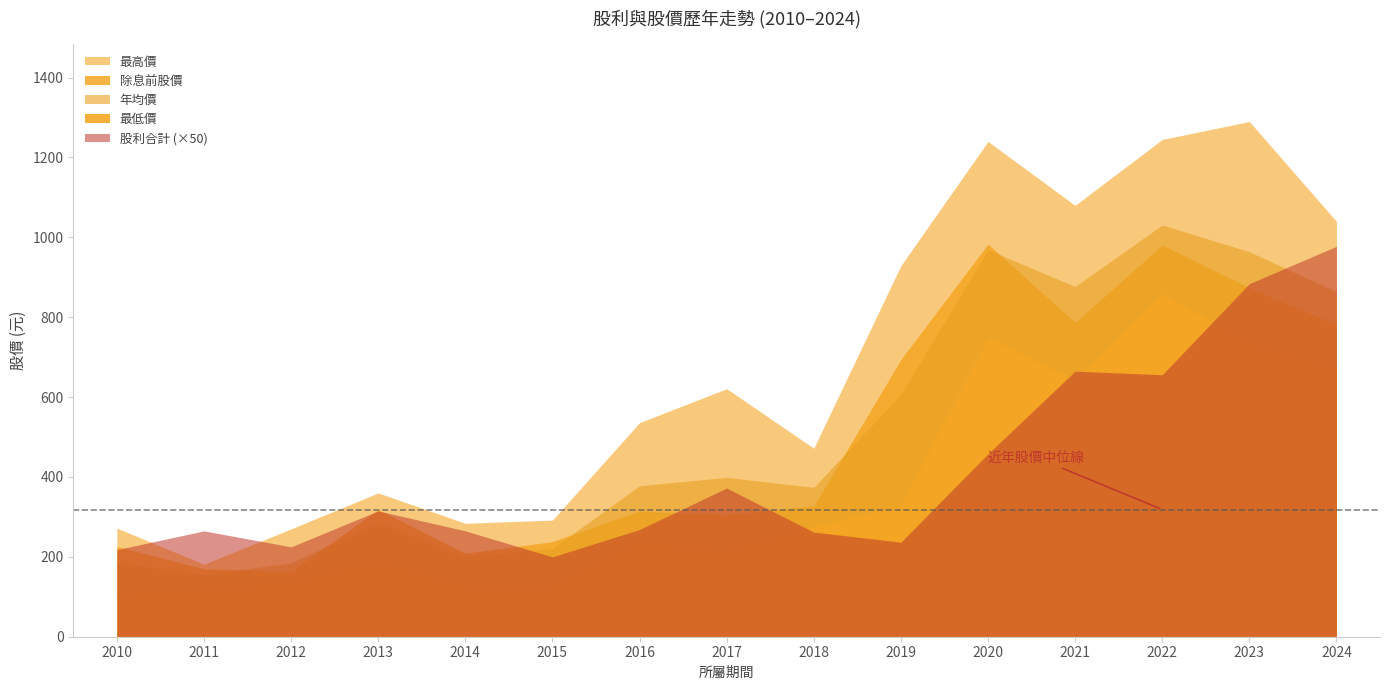

What is the total value across all series at 2016?

1477.7